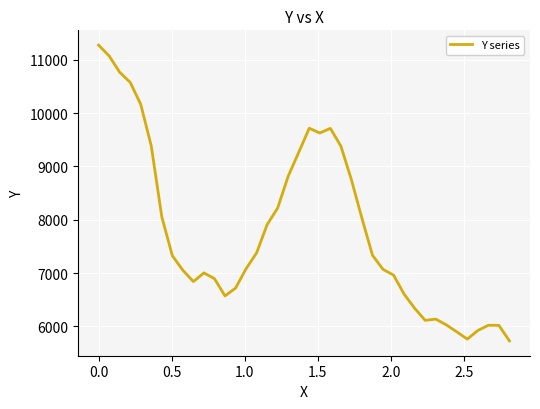

What is the greatest value displayed?

11273.0